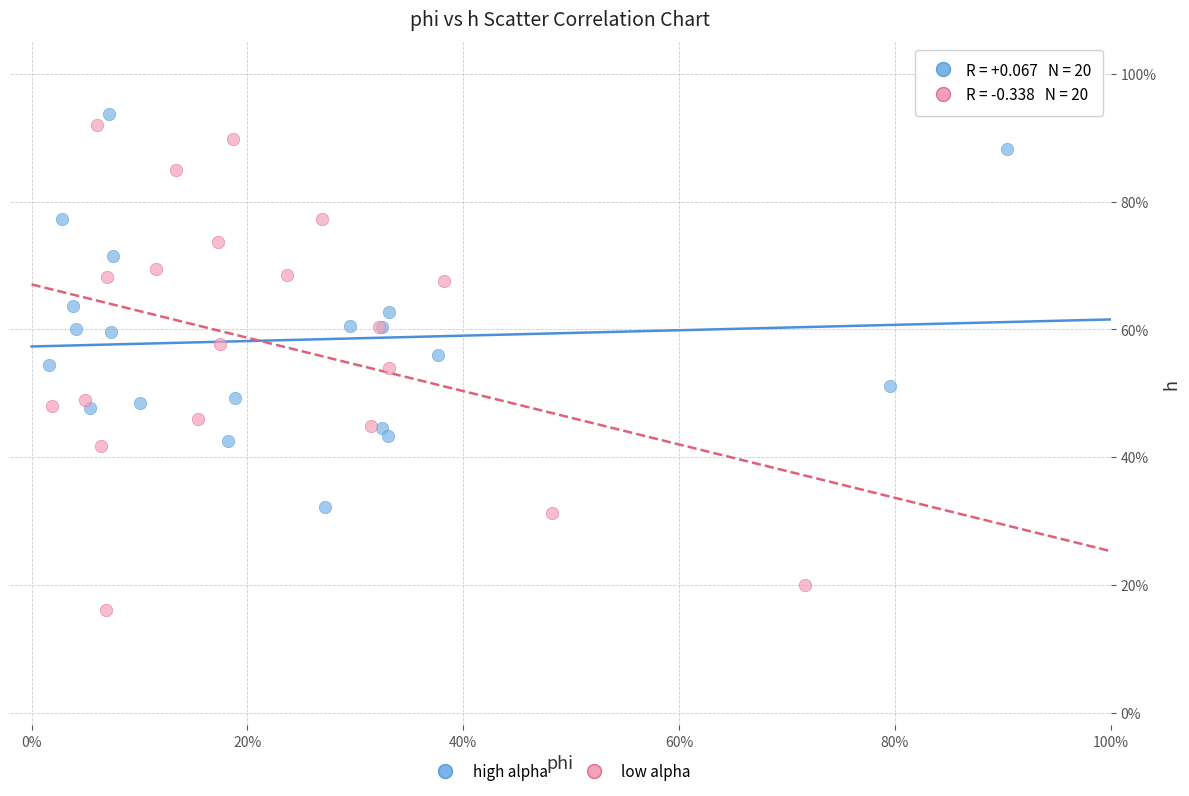

What are all the series names shown in the legend?

high alpha, low alpha